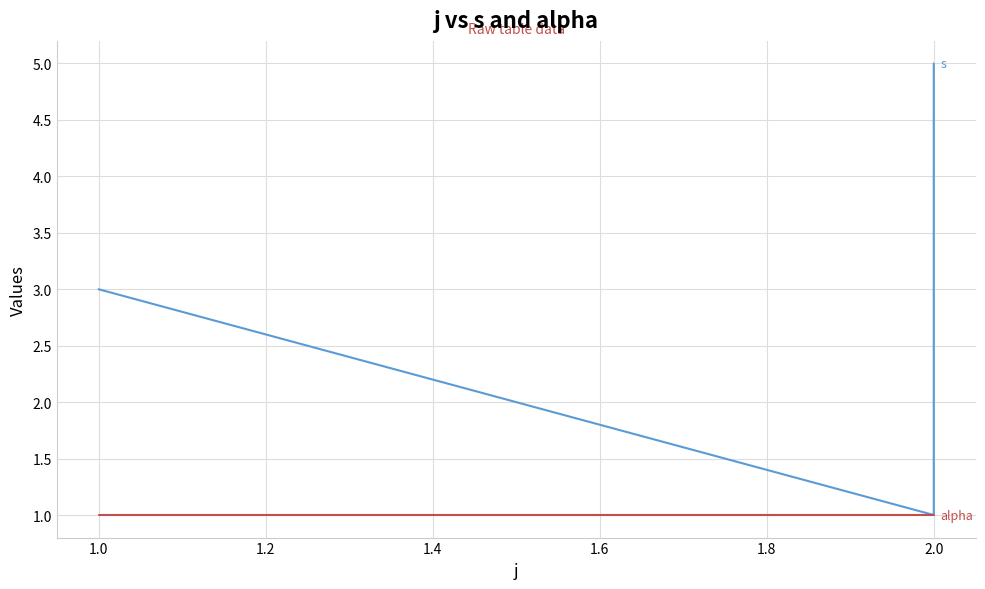

What is the difference between the s values at 1.2 and 1.4?

2